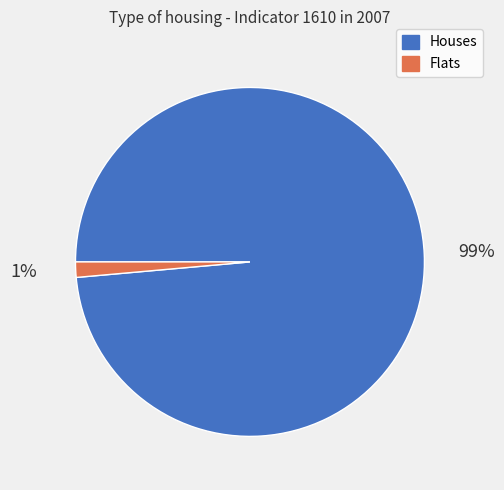

How many slices are in this pie chart?

2